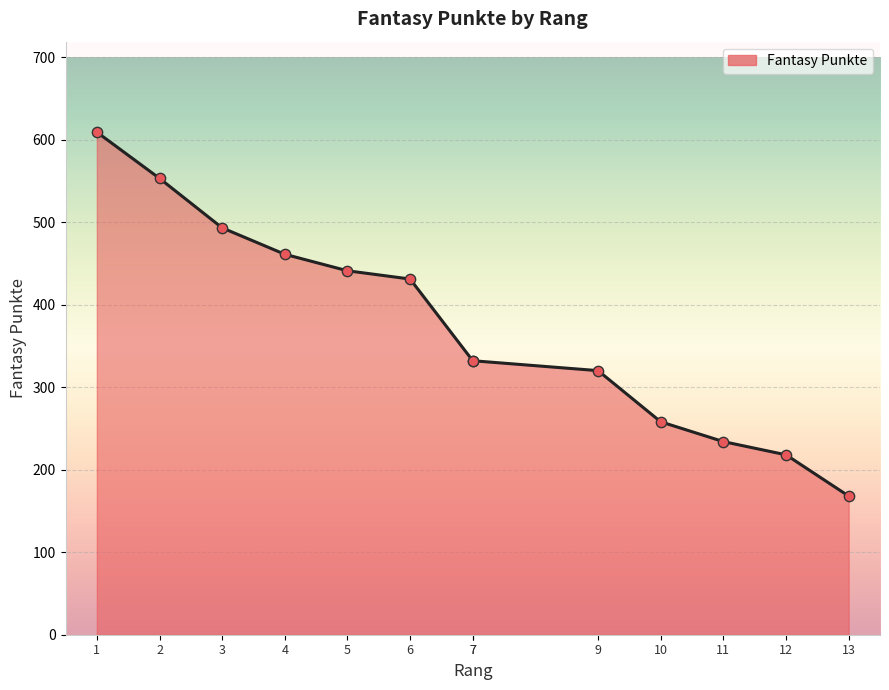

Between 2 and 12, which is larger?

2